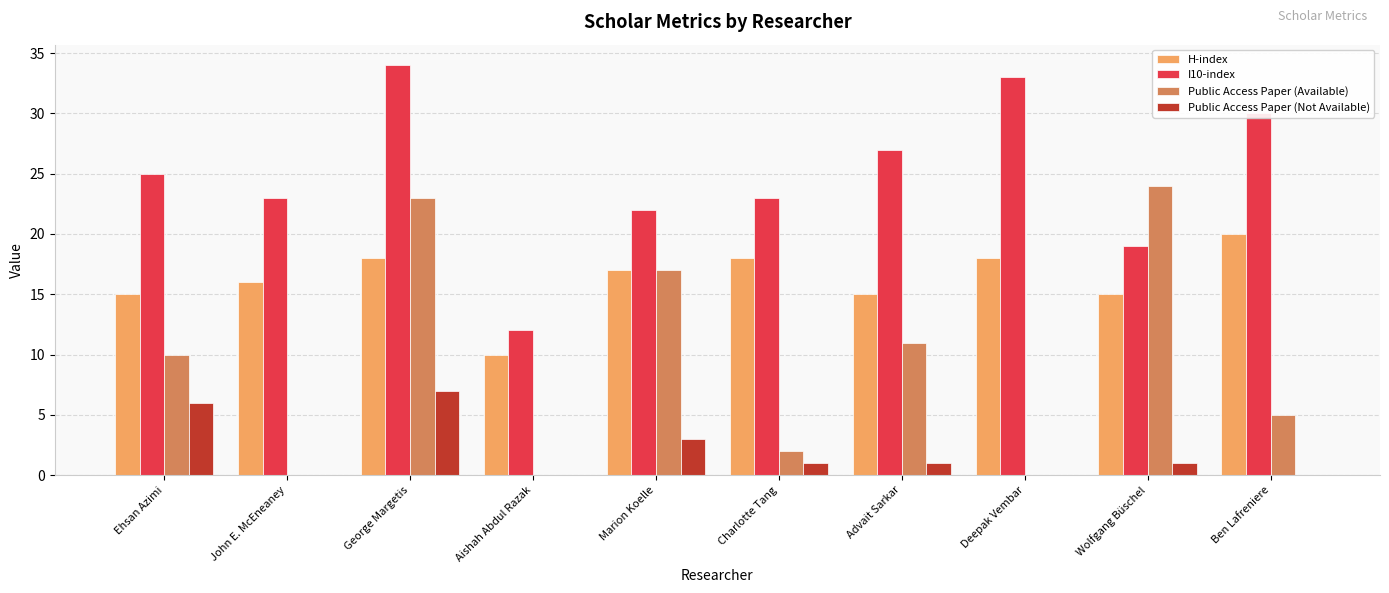

At which label is Public Access Paper (Available) closest to 12?

Advait Sarkar